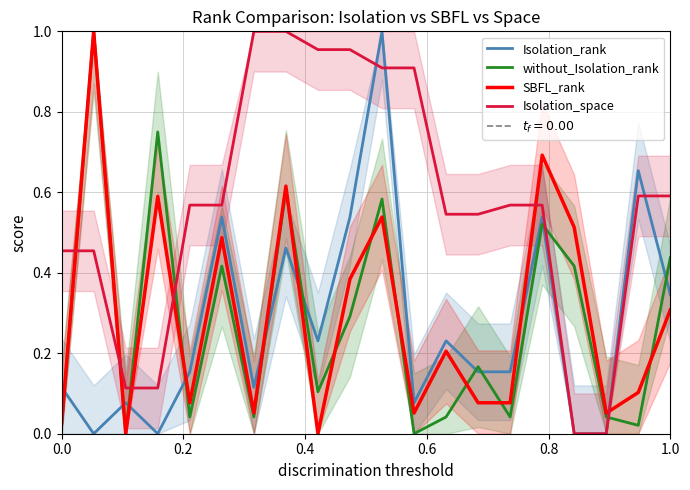

How many series are shown in this chart?

4